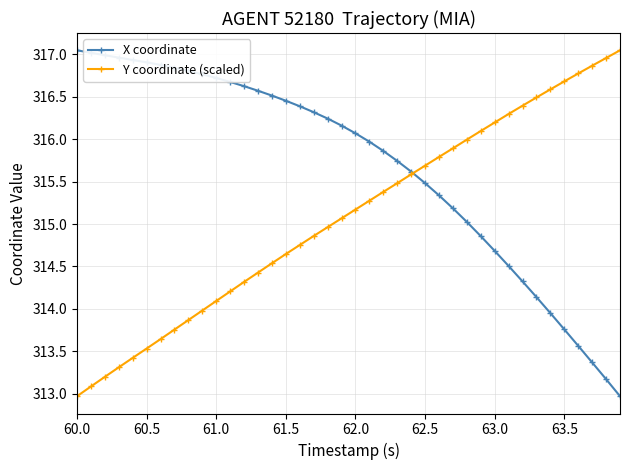

True or false: Y coordinate (scaled) has more than 1 points higher than both neighbors.

False